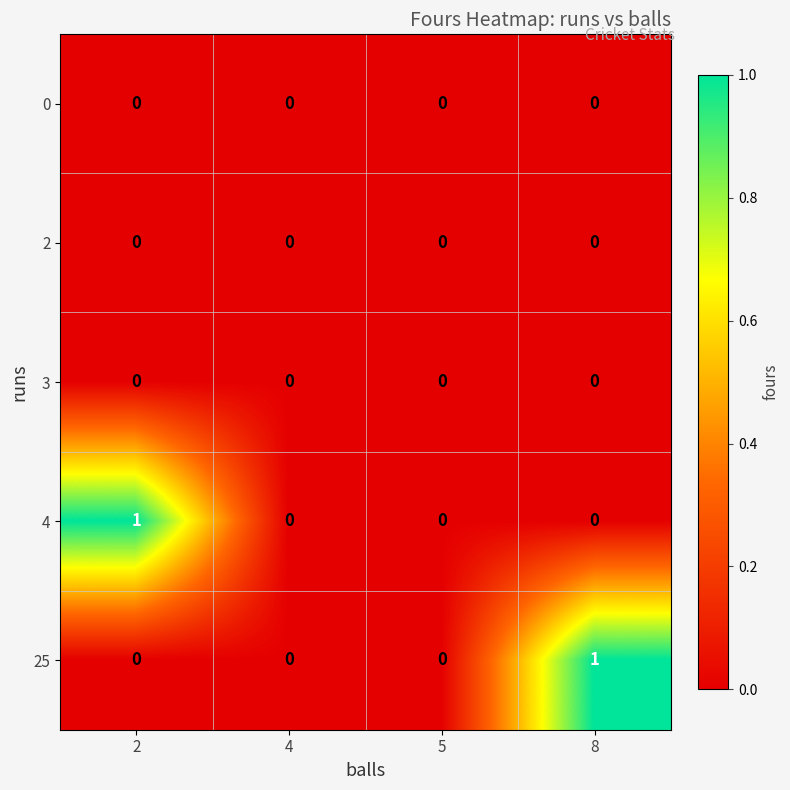

True or false: 25 has a value of 0 at 4.

True